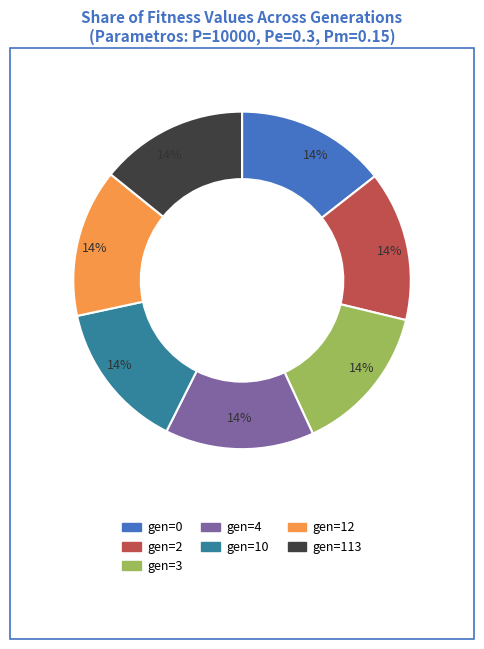

What percentage is the gen=113 slice, to the nearest percent?

14%